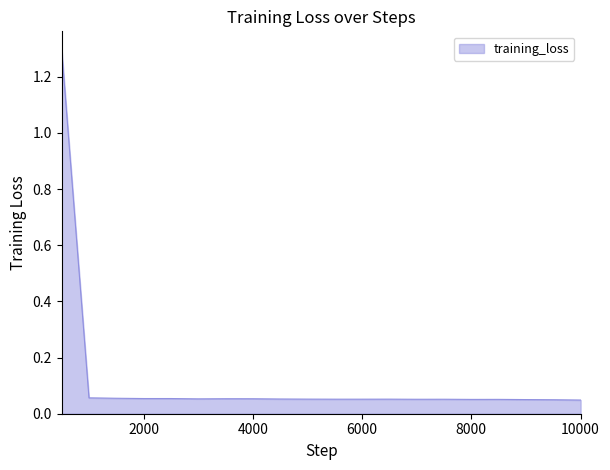

What is the maximum value shown in the chart?

1.3